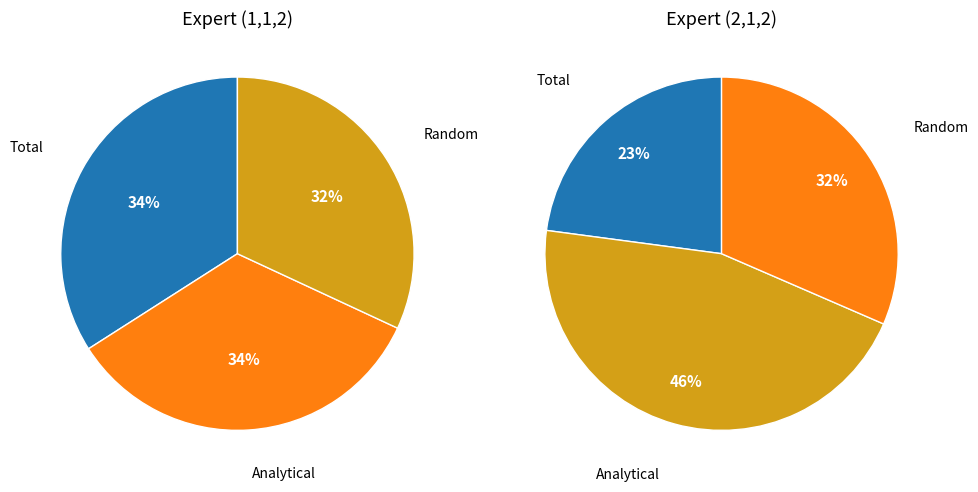

Which series has the widest spread of values?

Expert_(2, 1, 2)